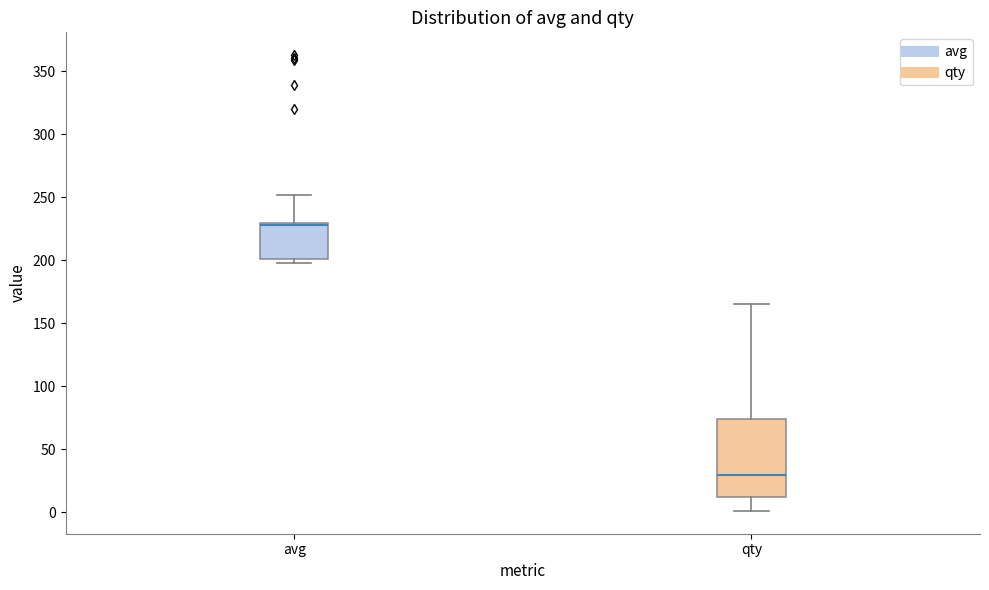

Where is the lower edge of the box for qty on the y-axis? The values are not printed on the chart, so give them approximately, as read against the axis.

10